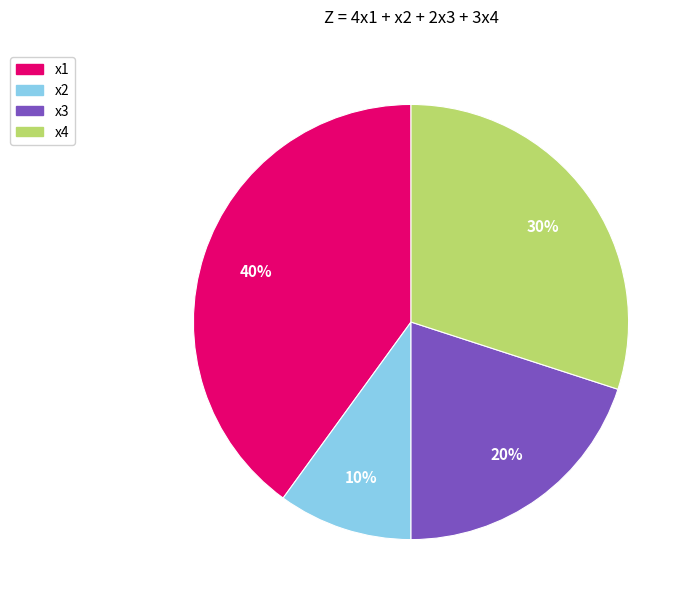

How many segments does this pie chart have?

4